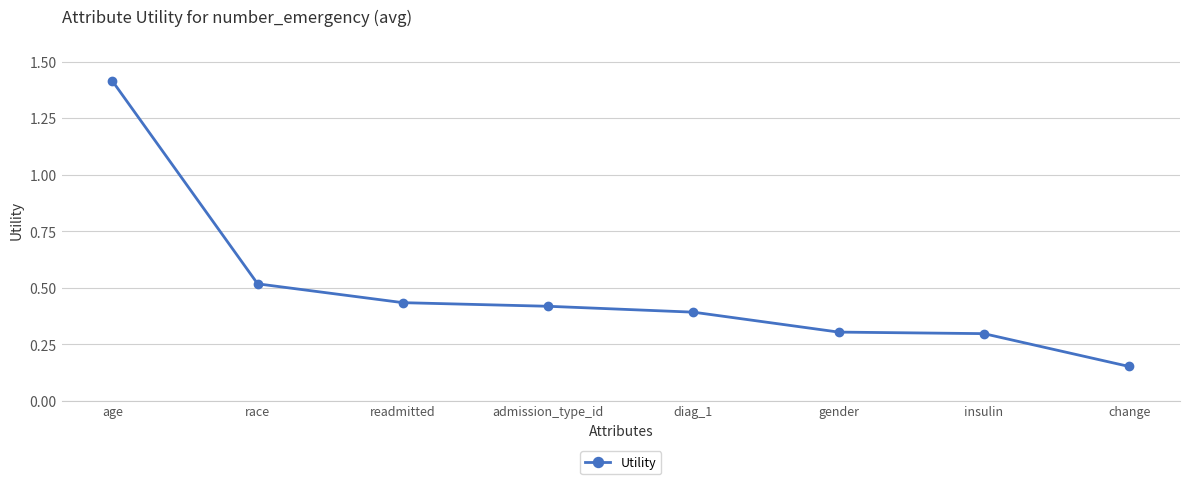

Between gender and race, which is larger?

race